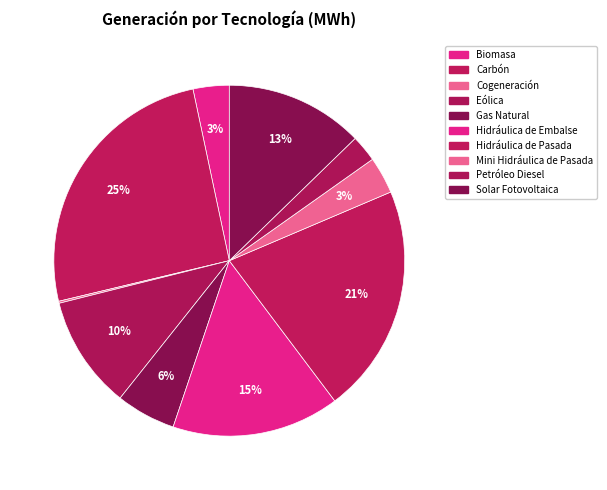

True or false: Hidráulica de Pasada accounts for 21% of the total.

True